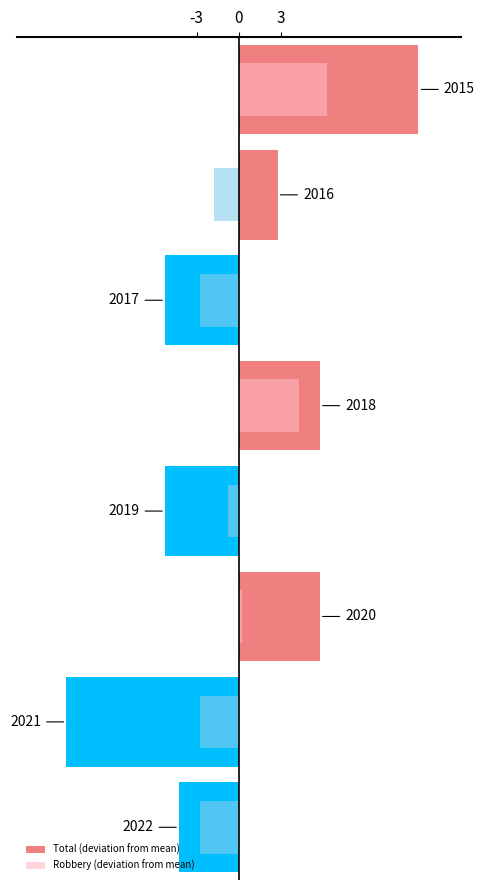

True or false: Total (deviation from mean) has a value of 8.5 at 5.

False